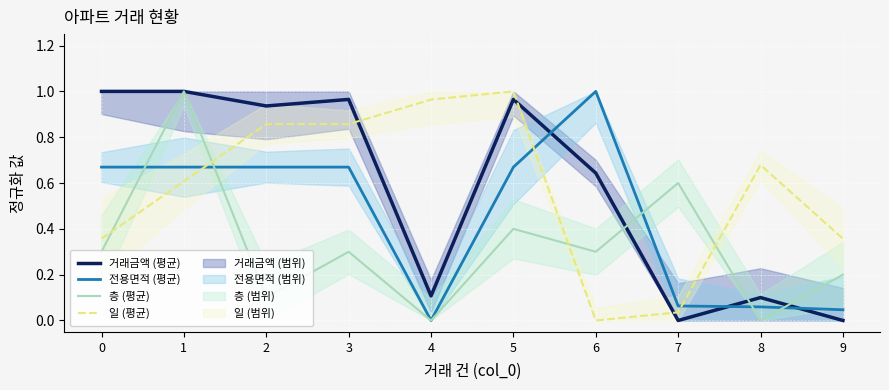

What is the difference between the second highest and second lowest values in the 층 (평균) series?

0.6